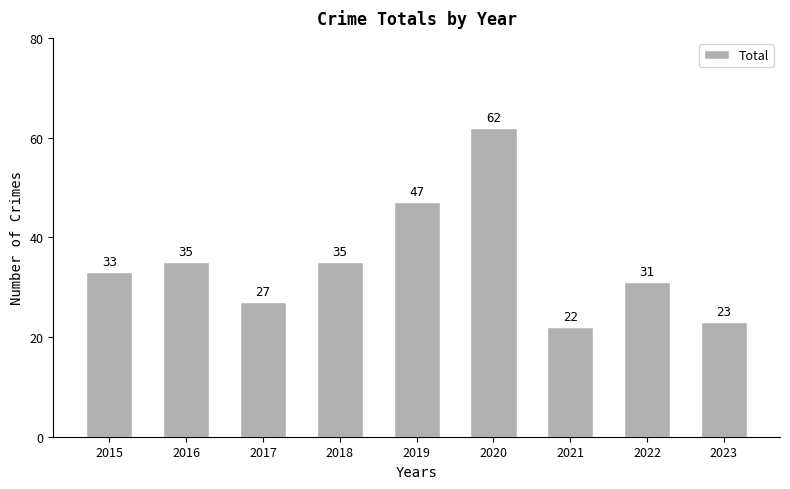

What is the smallest value displayed?

22